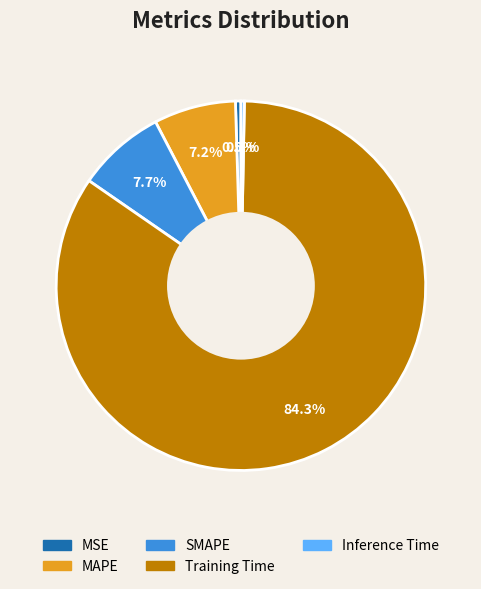

What is the largest slice in the pie chart?

Training Time